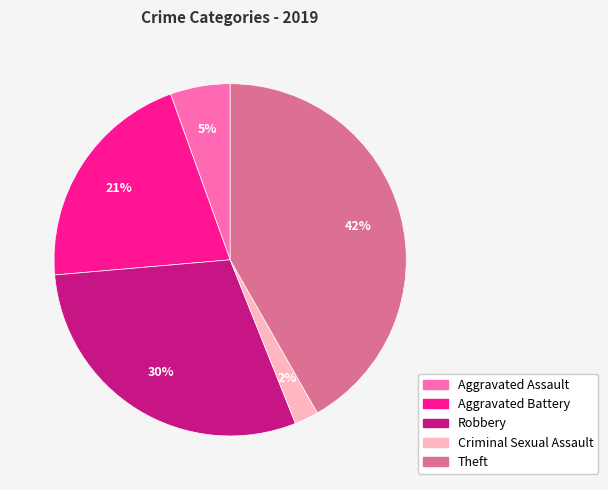

Combined, do Criminal Sexual Assault and Aggravated Assault account for over 50%?

No